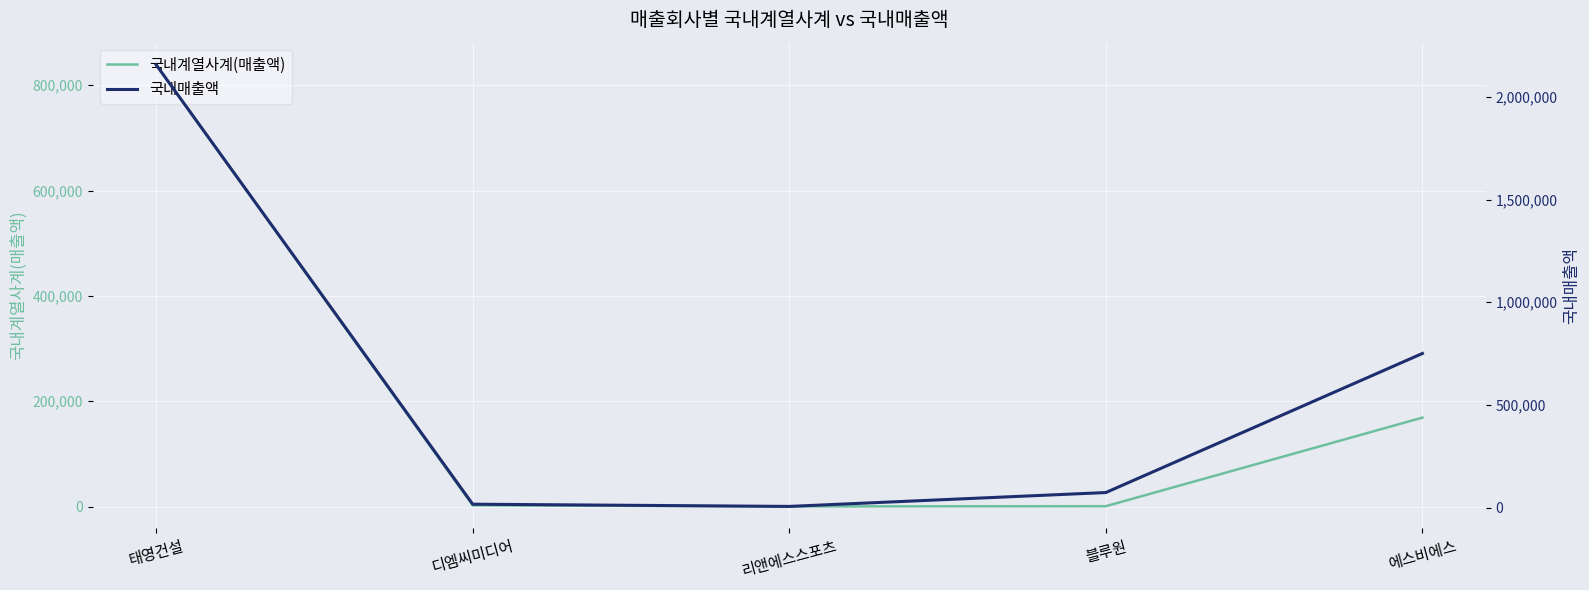

Reading right to left, what are all the values shown in this chart?

국내계열사계(매출액): 168979	867	481	2520	838651
국내매출액: 750482	72915	5363	16132	2157078